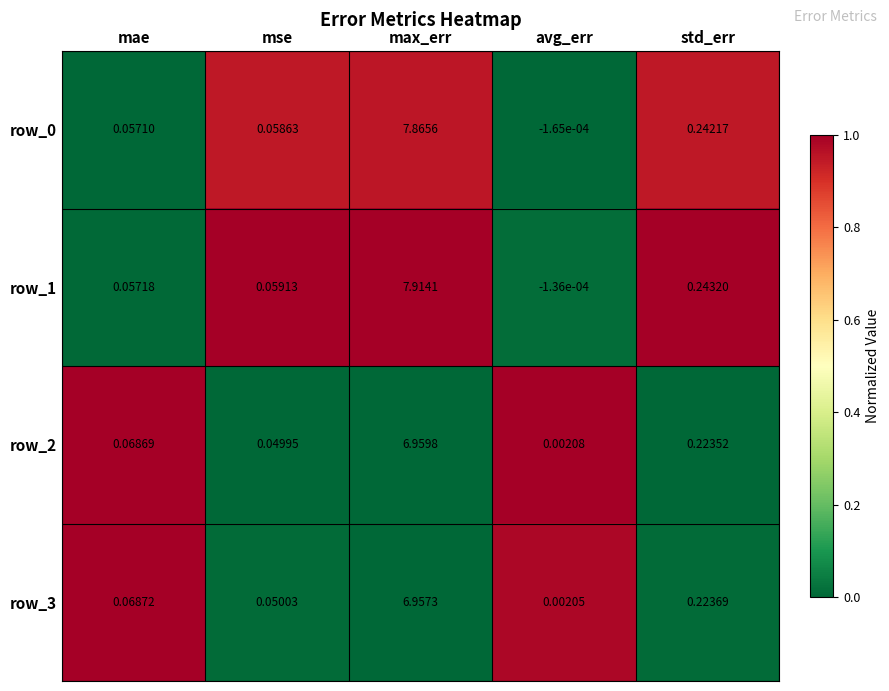

Which category has the highest value in the row_3 series?

max_err